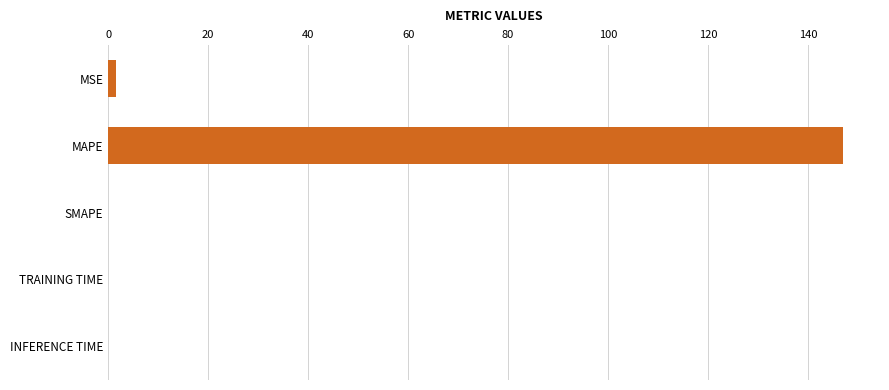

Which category has the highest value across all series?

MAPE